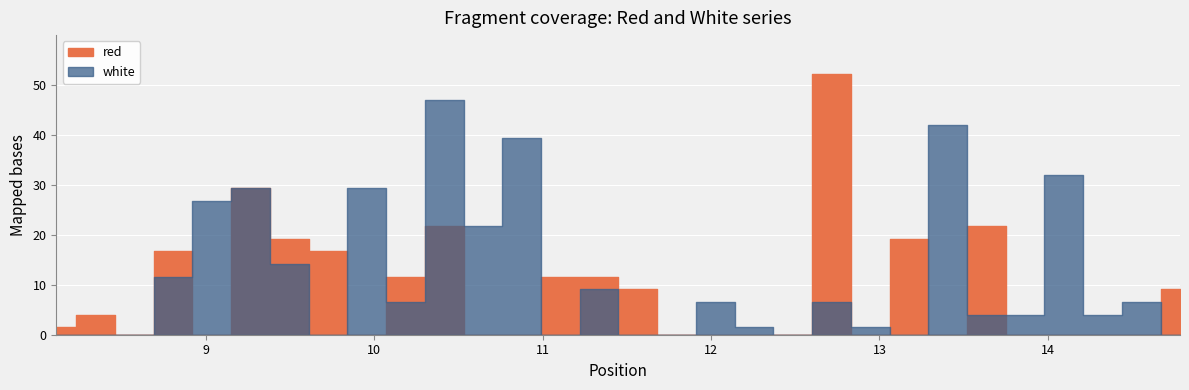

At which label is white closest to 23?

10.645